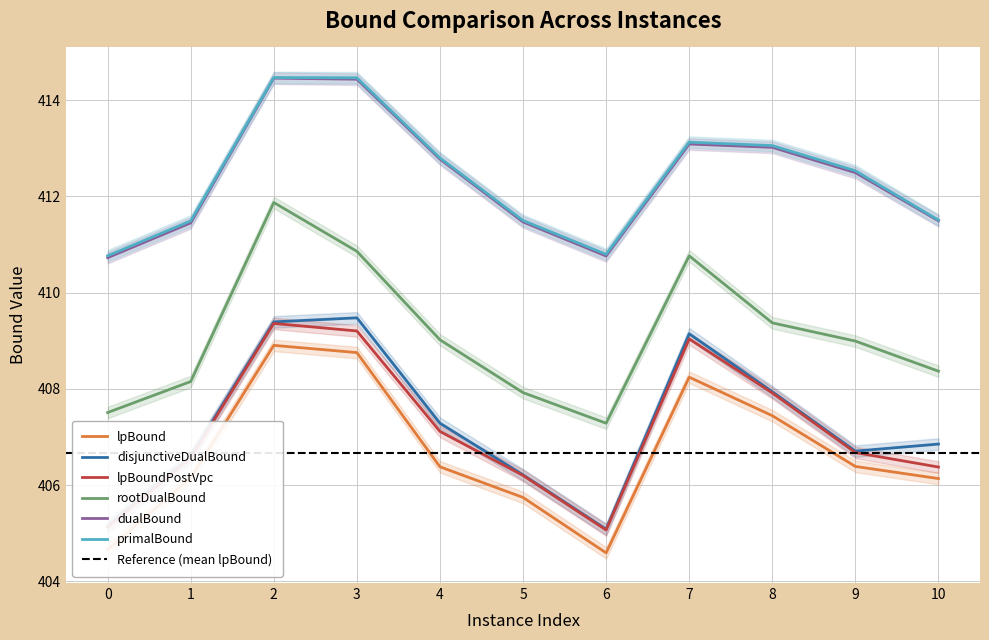

What is the sum of the disjunctiveDualBound values at 6 and 2?

814.5